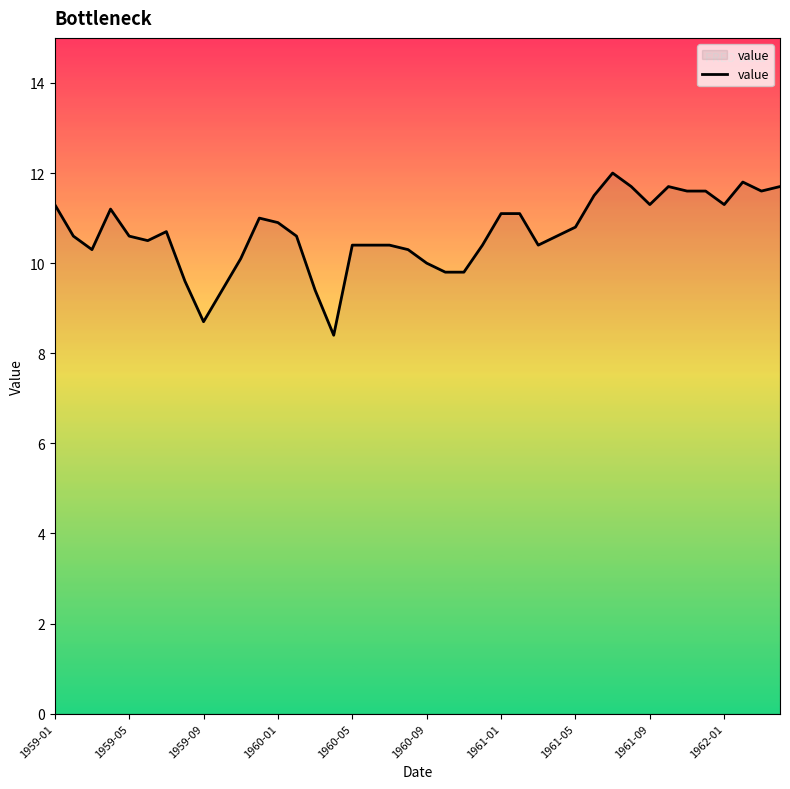

What is the minimum value shown in the chart?

8.4